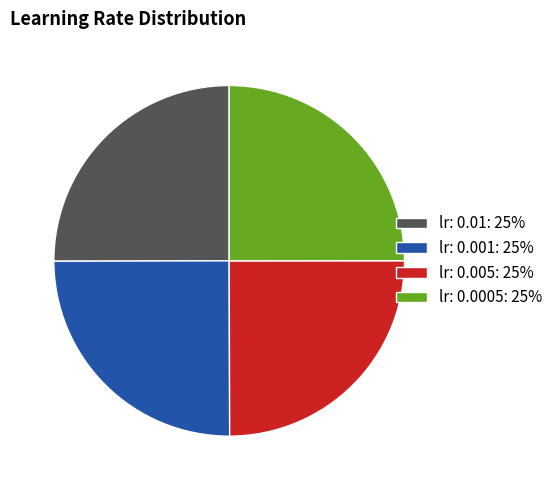

Approximately how many times larger is the value at lr: 0.01: 25% compared to lr: 0.005: 25%?

1.0